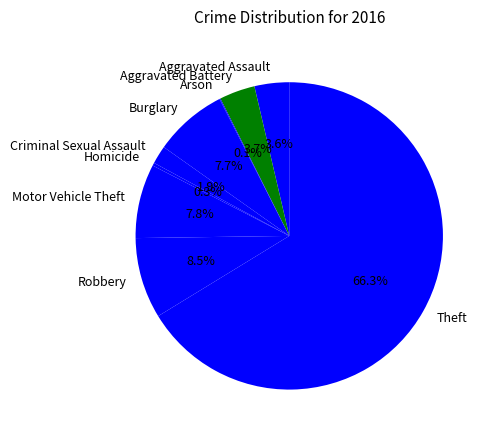

What portion of the pie excludes Burglary?

92.3%